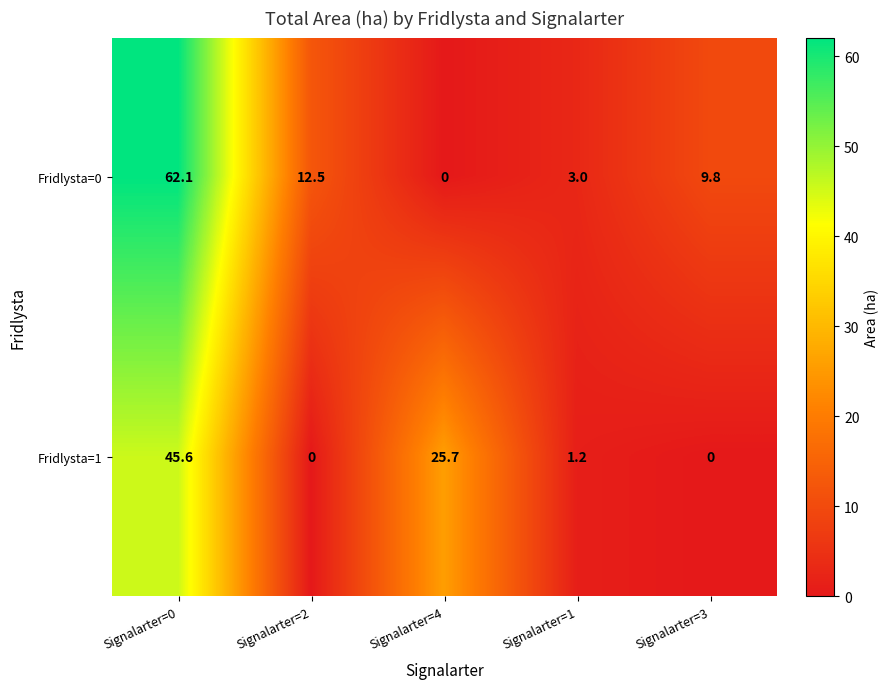

What is the average value of the Fridlysta=0 series?

17.5